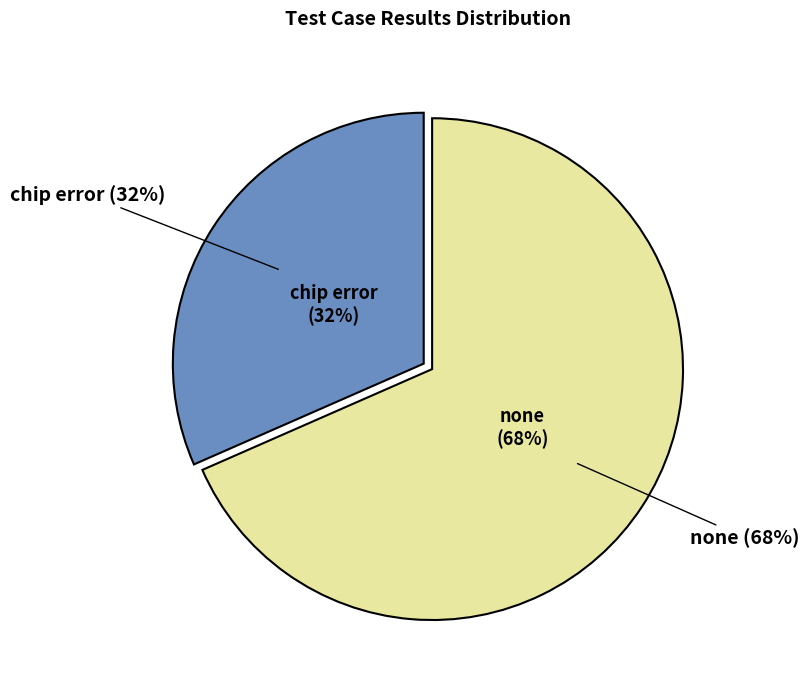

Does any single category account for the majority?

Yes